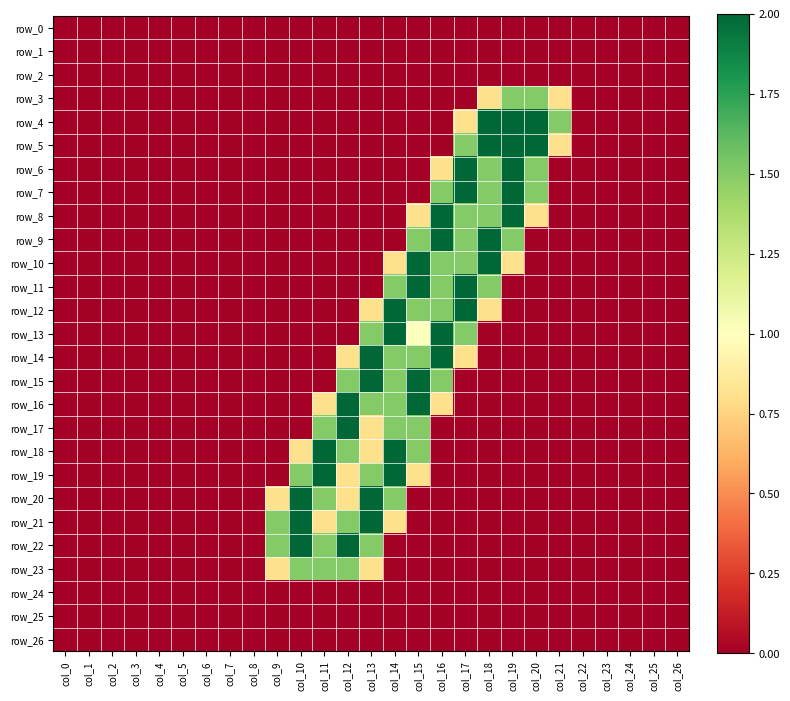

At which label does row_20 reach its minimum?

col_0